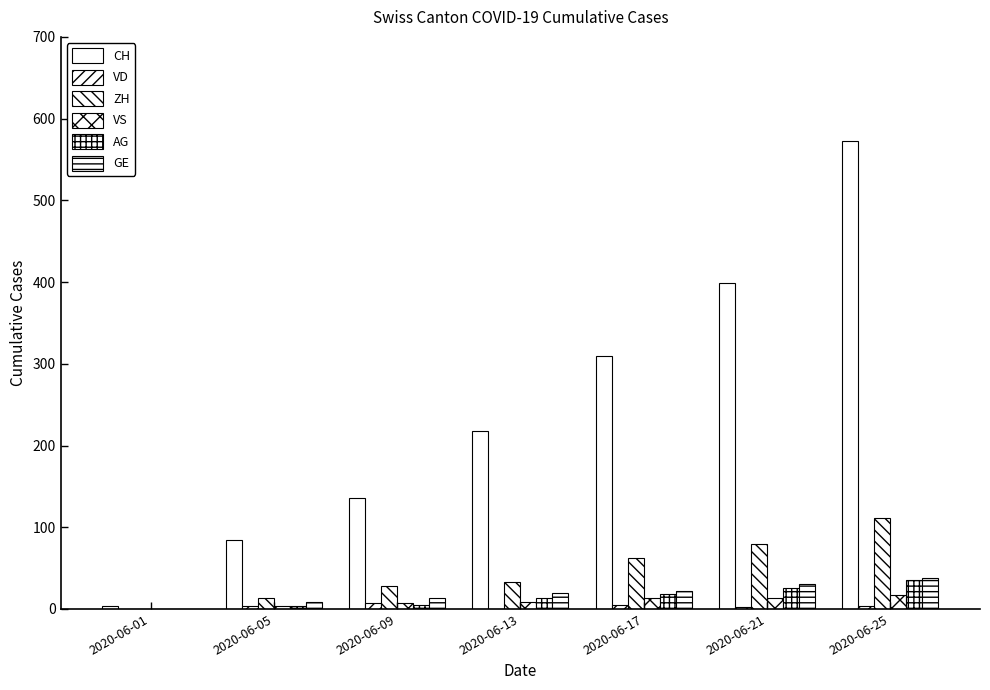

How many groups of bars are there?

7